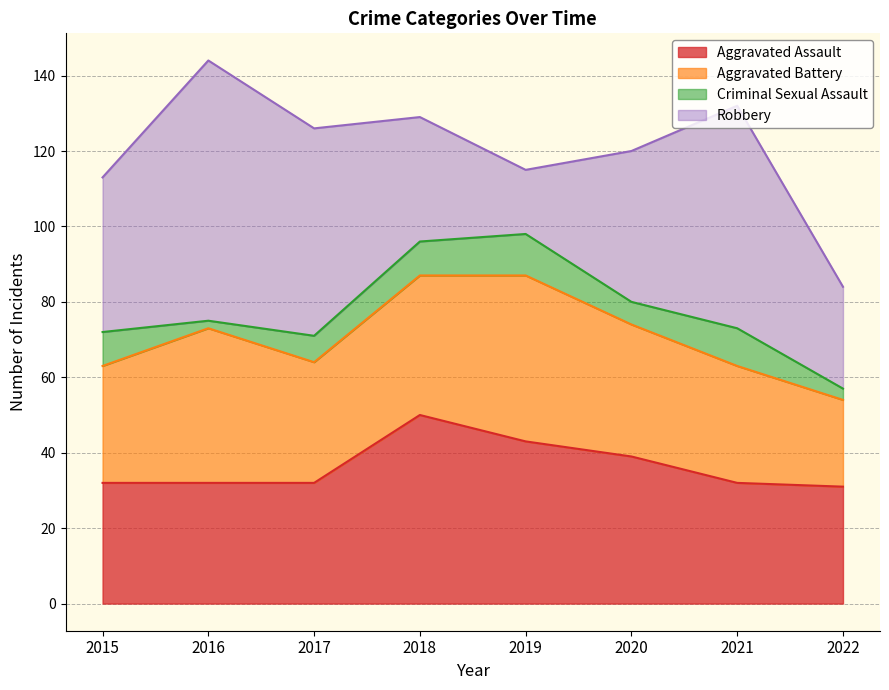

Reading left to right, transcribe all the data shown in this chart.

Aggravated Assault: 32	32	32	50	43	39	32	31
Aggravated Battery: 31	41	32	37	44	35	31	23
Criminal Sexual Assault: 9	2	7	9	11	6	10	3
Robbery: 41	69	55	33	17	40	59	27